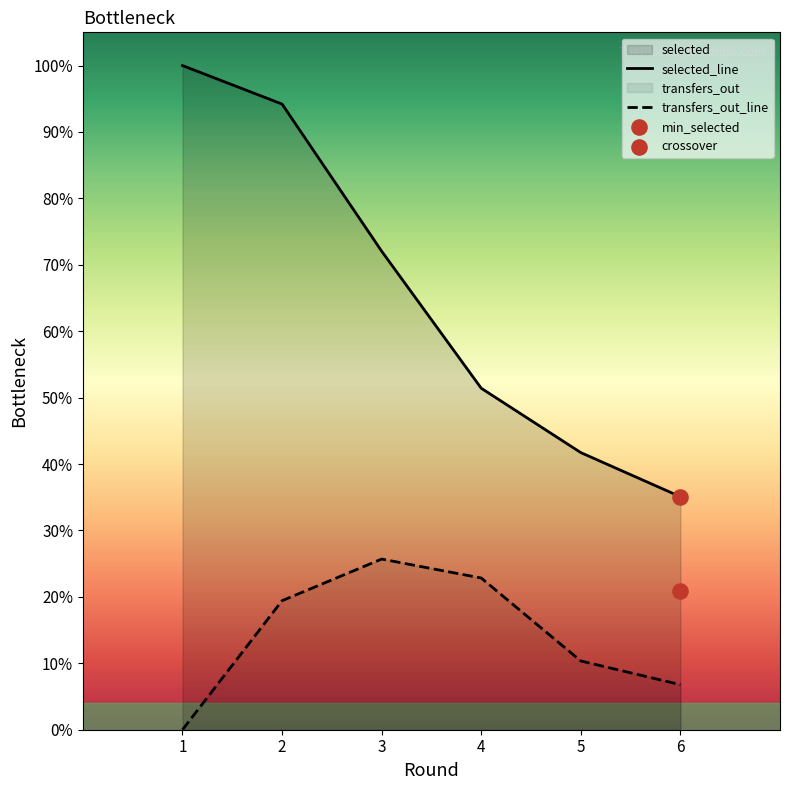

Which series contains the highest Y value?

selected